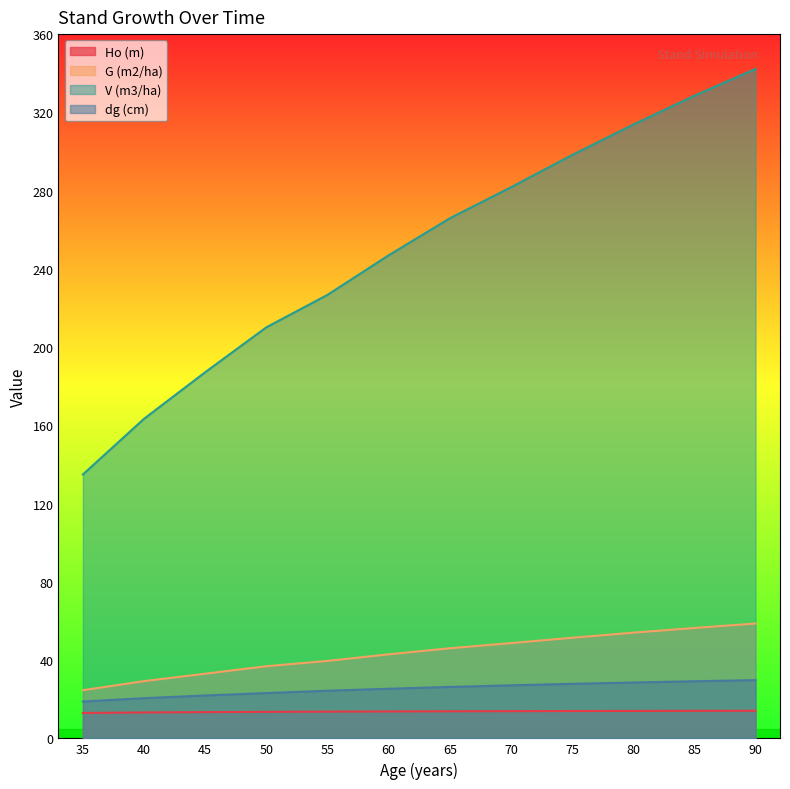

Read the G (m2/ha) value at 50.

36.9